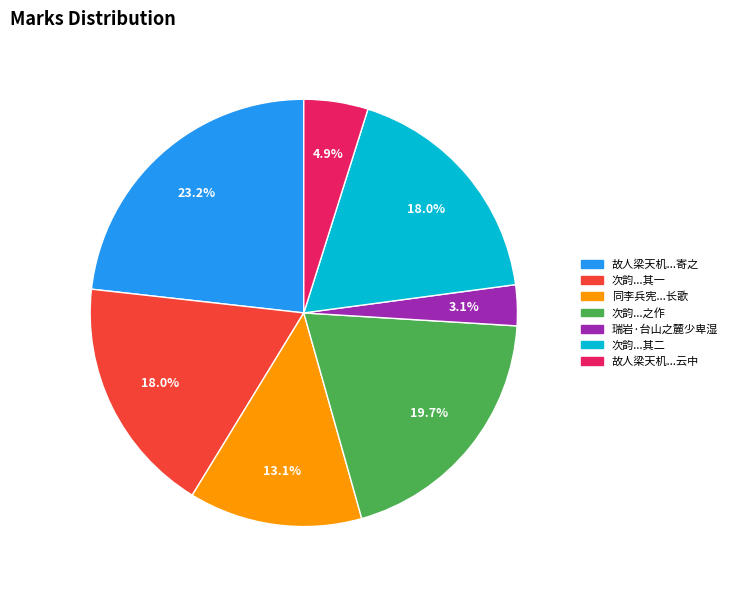

What is the smallest slice in the pie chart?

瑞岩·台山之麓少卑湿